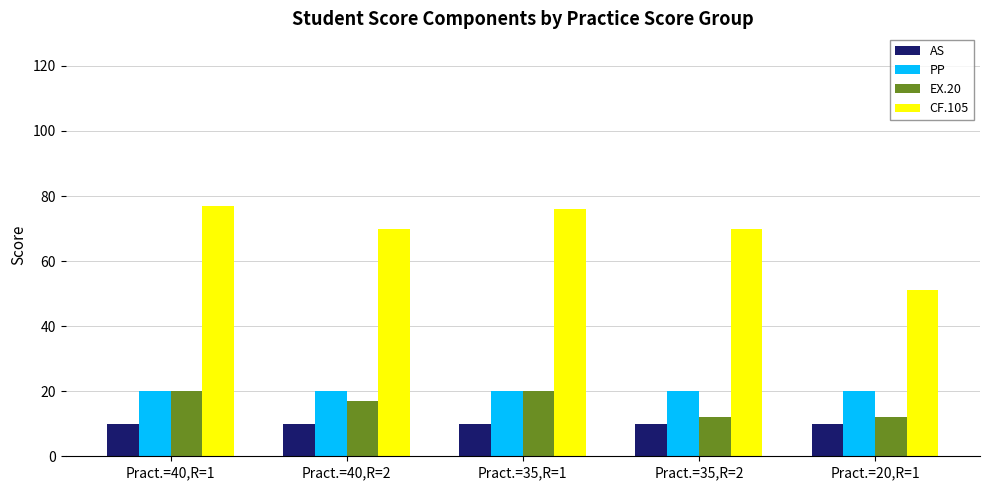

What is the spread (max minus min) of values at Pract.=35,R=1?

66